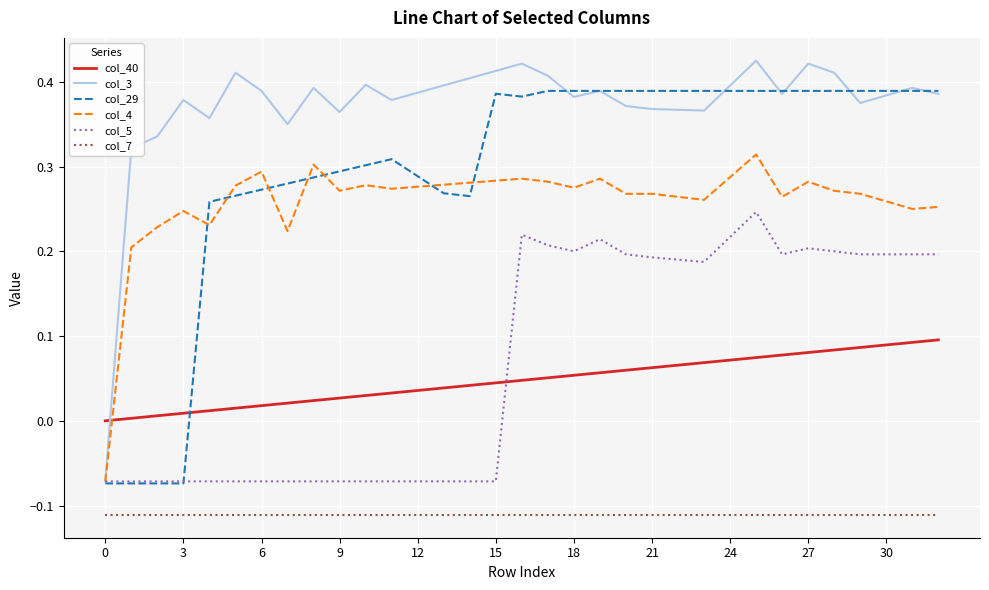

Which series has the largest range (max minus min)?

col_3